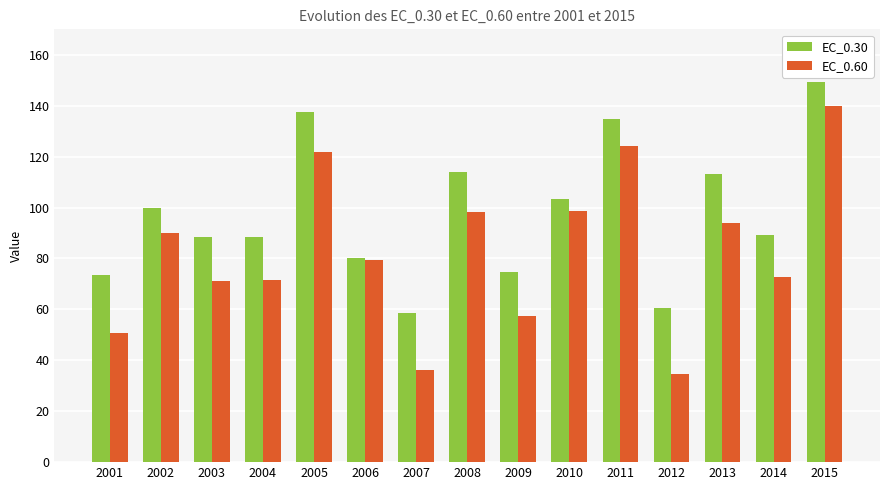

What is the total value across all series at 2012?

95.0